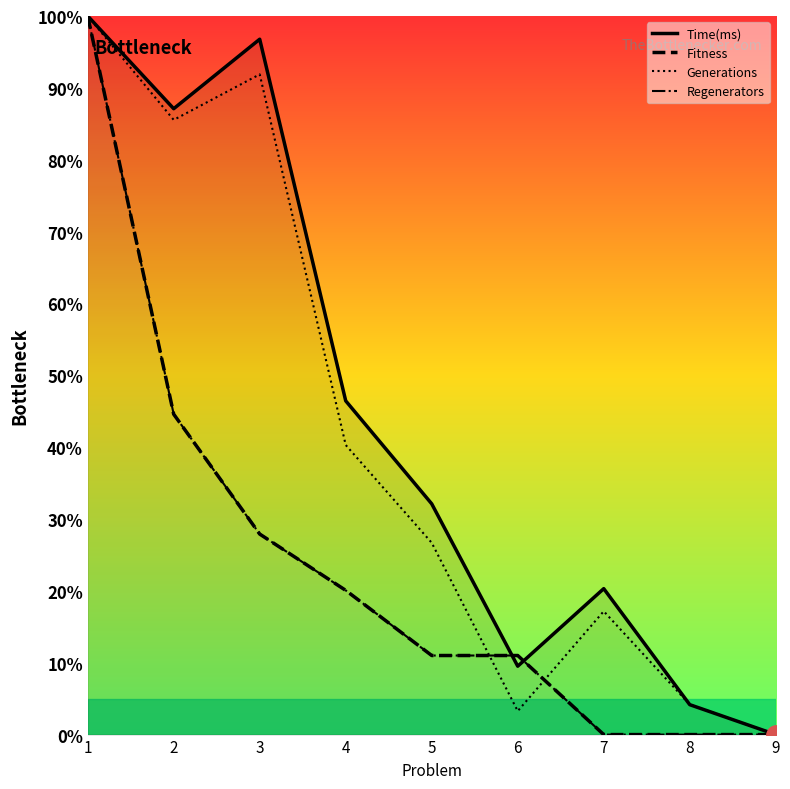

Does the chart display data point markers on the line(s)?

No